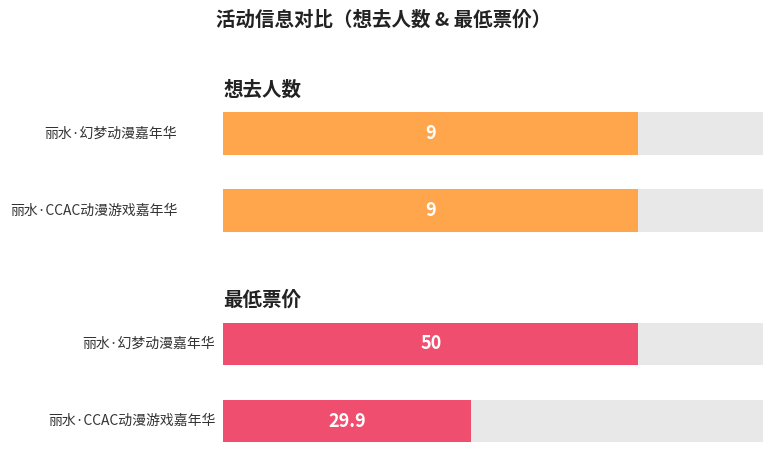

Reading right to left, extract all data points from this chart.

想去人数: 9.0	9.0
最低票价: 50.0	29.9